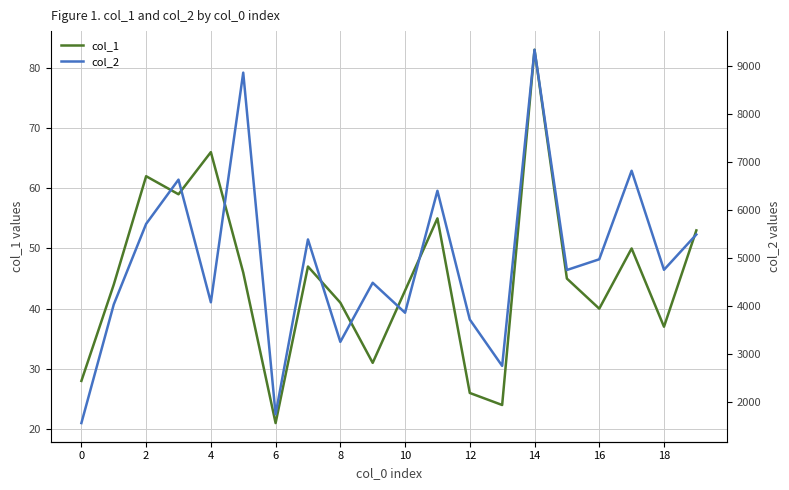

What is the greatest value displayed?

9338